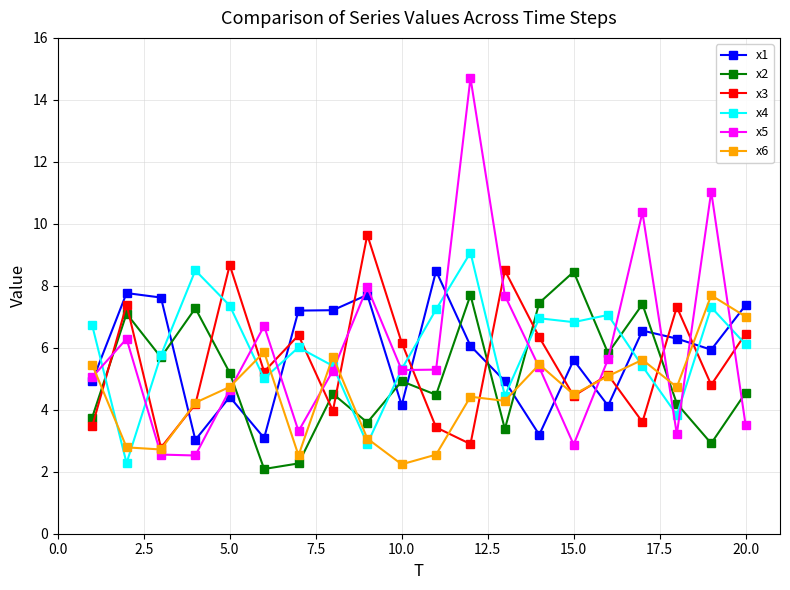

After their last crossing, which series has the higher values: x5 or x2?

x2